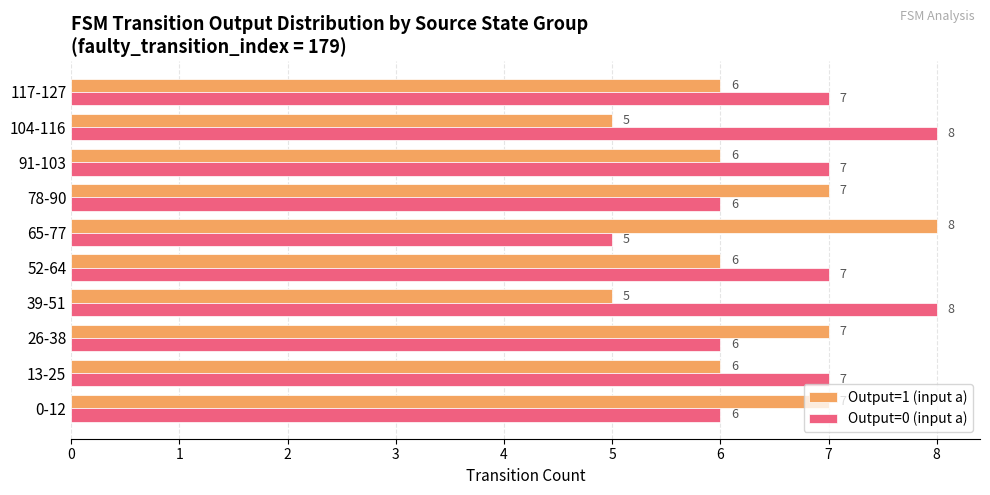

Which series has the largest total across all categories?

Output=0 (input a)